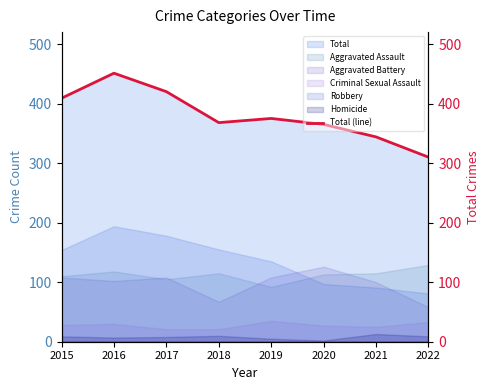

How many lines are shown in the chart?

1